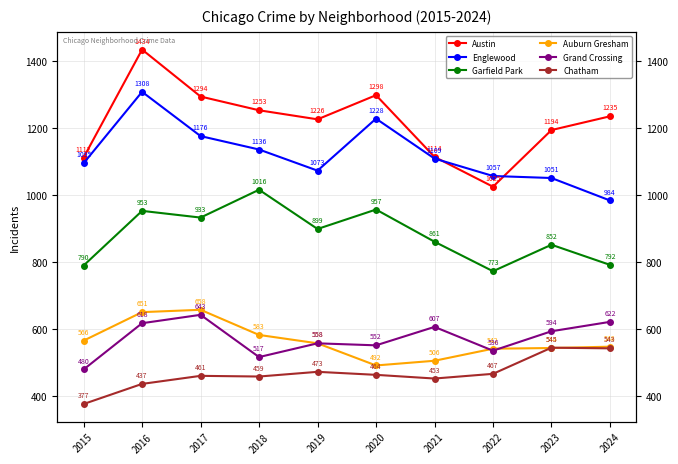

Reading left to right, list all the values displayed in this chart.

Austin: 2015=1112	2016=1434	2017=1294	2018=1253	2019=1226	2020=1298	2021=1114	2022=1025	2023=1194	2024=1235
Englewood: 2015=1095	2016=1308	2017=1176	2018=1136	2019=1073	2020=1228	2021=1109	2022=1057	2023=1051	2024=984
Garfield Park: 2015=790	2016=953	2017=933	2018=1016	2019=899	2020=957	2021=861	2022=773	2023=852	2024=792
Auburn Gresham: 2015=566	2016=651	2017=658	2018=583	2019=558	2020=492	2021=506	2022=542	2023=544	2024=548
Grand Crossing: 2015=480	2016=618	2017=643	2018=517	2019=558	2020=552	2021=607	2022=536	2023=594	2024=622
Chatham: 2015=377	2016=437	2017=461	2018=459	2019=473	2020=464	2021=453	2022=467	2023=545	2024=543